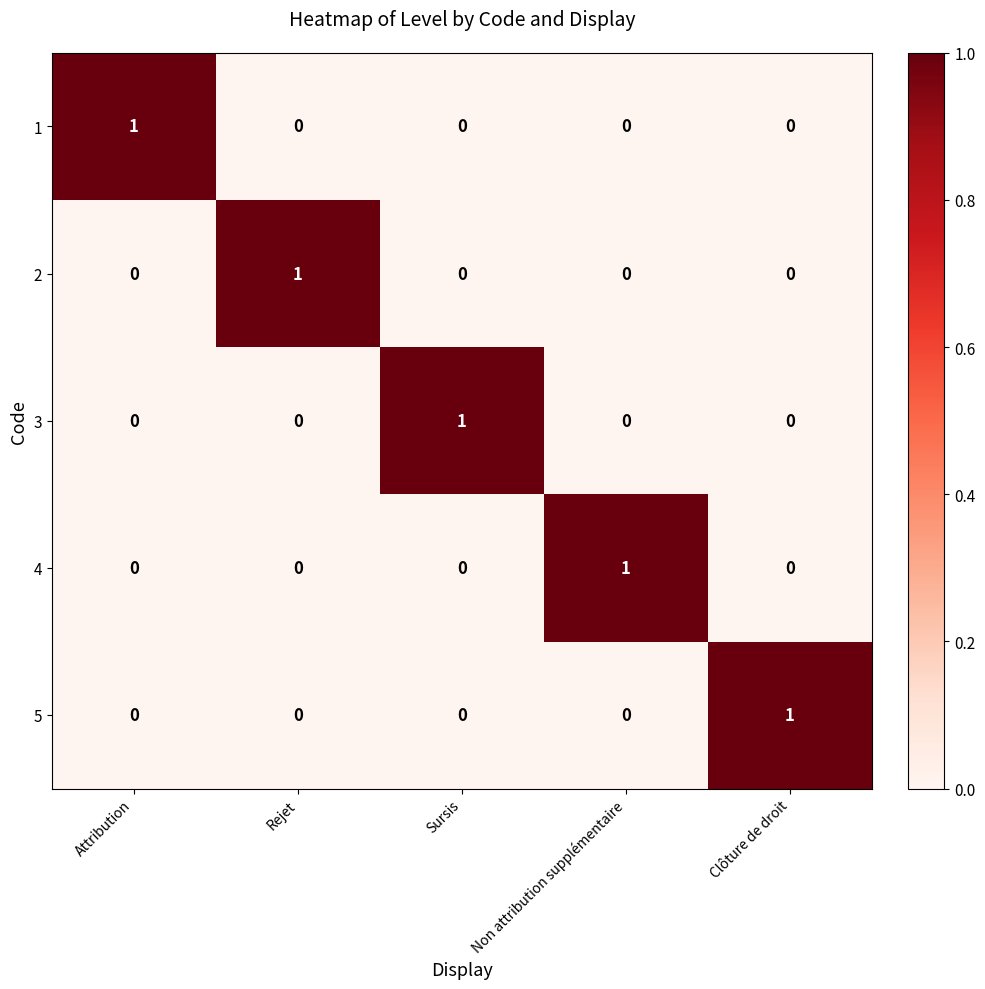

Reading left to right, what are all the values shown in this chart?

1: Attribution=1	Rejet=0	Sursis=0	Non attribution supplémentaire=0	Clôture de droit=0
2: Attribution=0	Rejet=1	Sursis=0	Non attribution supplémentaire=0	Clôture de droit=0
3: Attribution=0	Rejet=0	Sursis=1	Non attribution supplémentaire=0	Clôture de droit=0
4: Attribution=0	Rejet=0	Sursis=0	Non attribution supplémentaire=1	Clôture de droit=0
5: Attribution=0	Rejet=0	Sursis=0	Non attribution supplémentaire=0	Clôture de droit=1